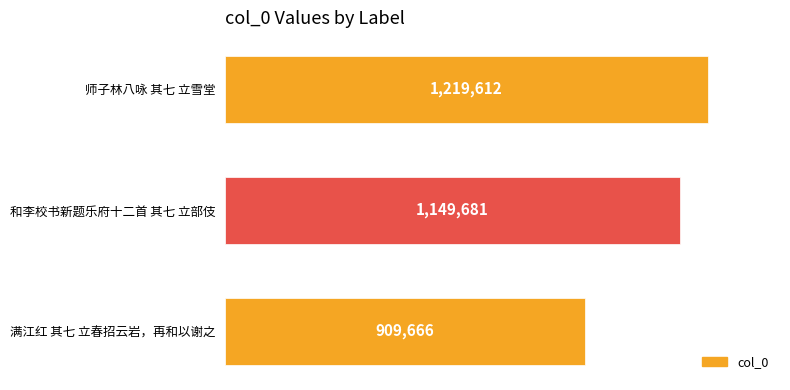

Rank the categories by value from highest to lowest.

师子林八咏 其七 立雪堂, 和李校书新题乐府十二首 其七 立部伎, 满江红 其七 立春招云岩，再和以谢之